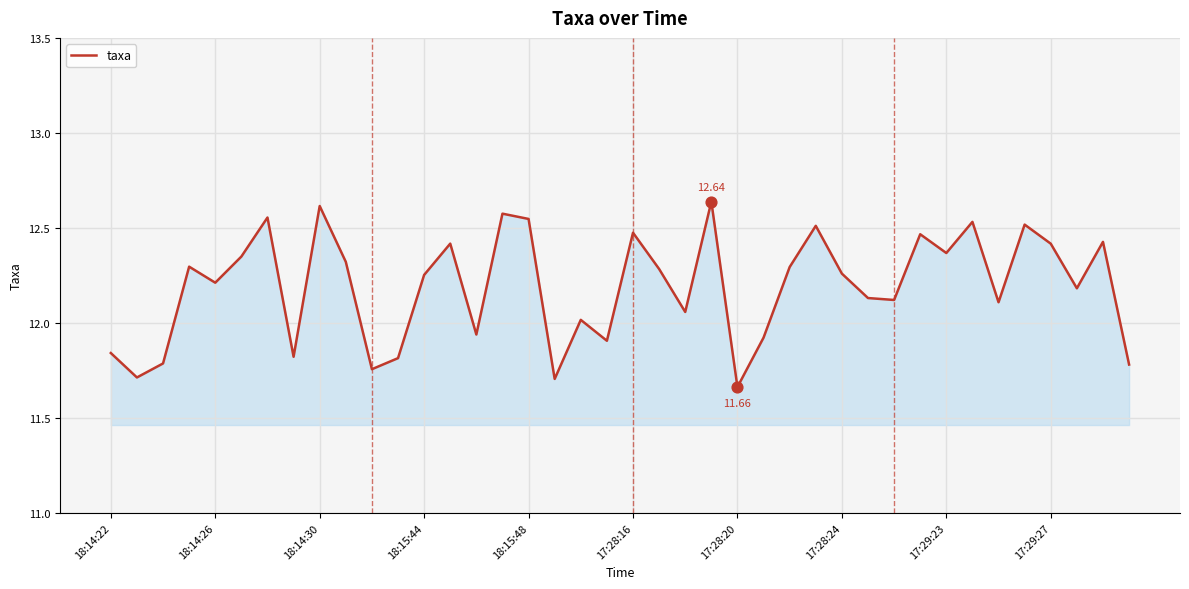

What is the difference between the maximum and minimum values?

1.0